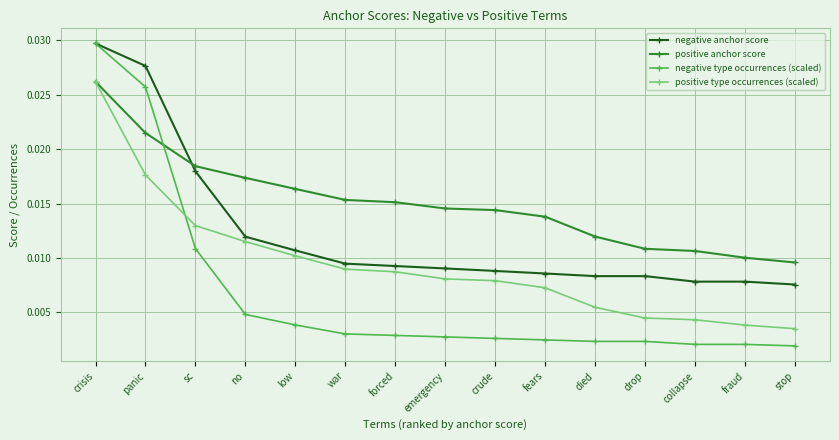

True or false: positive anchor score and negative type occurrences (scaled) cross at least once.

True